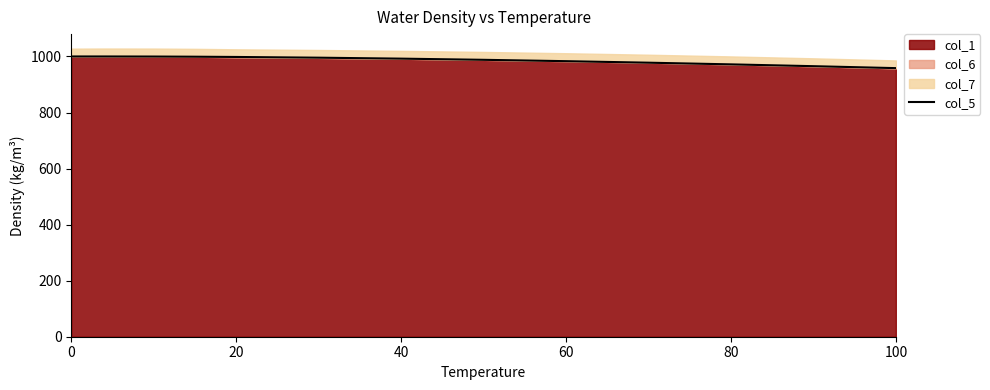

Reading right to left, transcribe all the data shown in this chart.

958.4	965.3	971.8	977.8	983.2	988.0	992.2	995.7	998.2	999.1	999.7	1000.0	1000.0